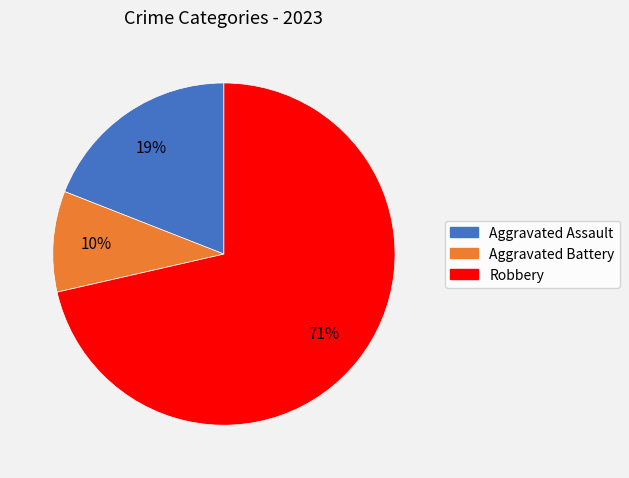

To the nearest percent, what is the average slice percentage?

33%